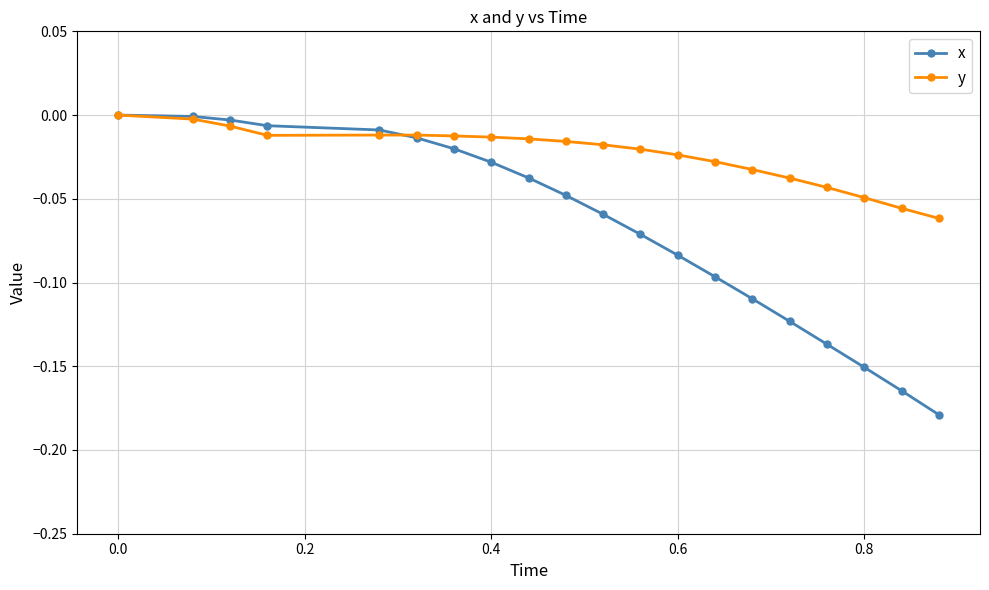

What is the difference between the second highest and second lowest values in the x series?

0.2